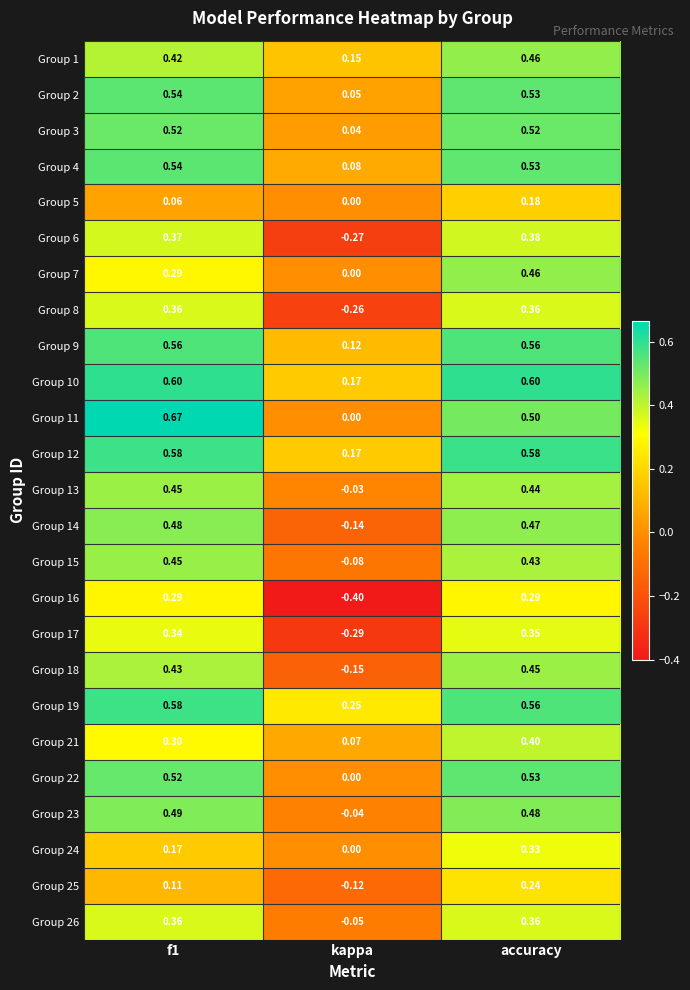

Where is Group 11 nearest to the value 0?

kappa